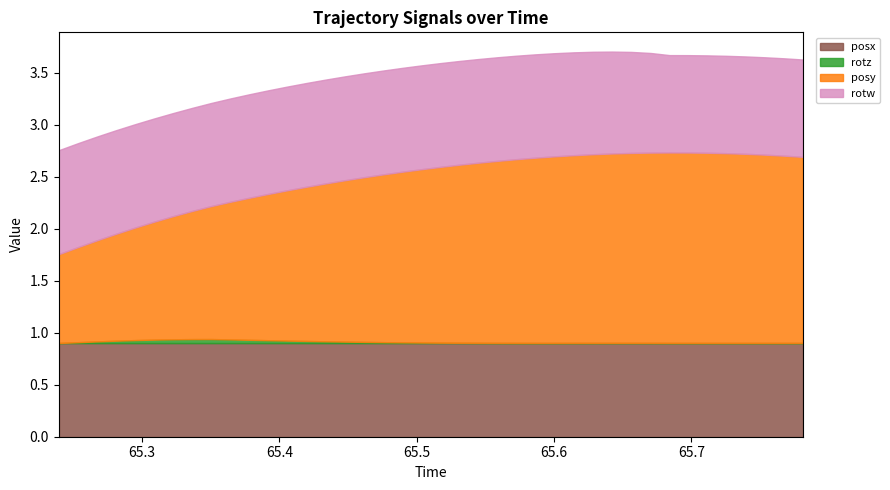

At which category is the sum across all series the highest?

29